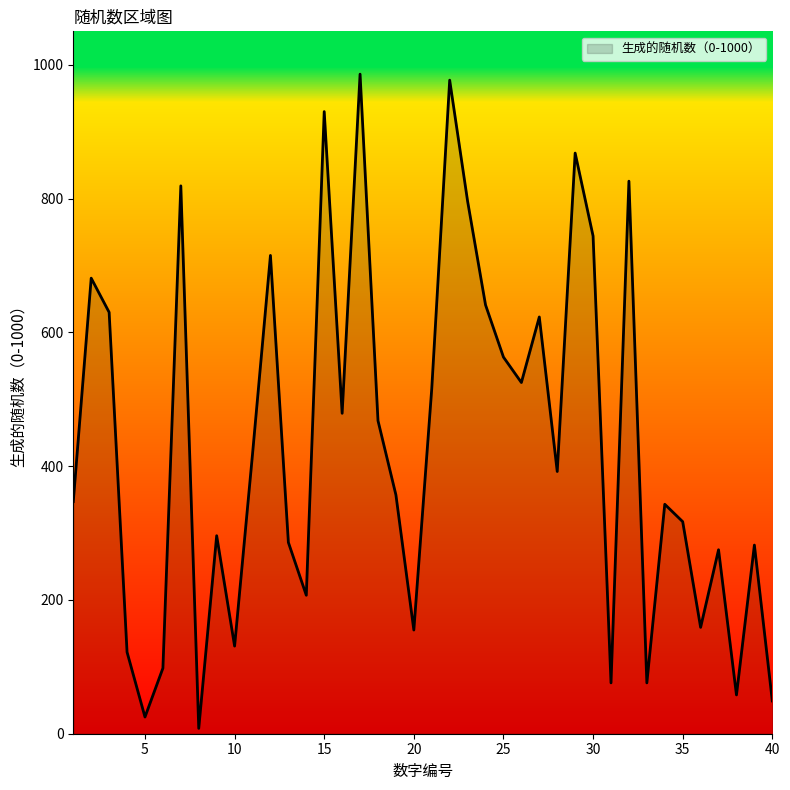

How many interior local peaks (higher than both neighbors) does the data have?

13